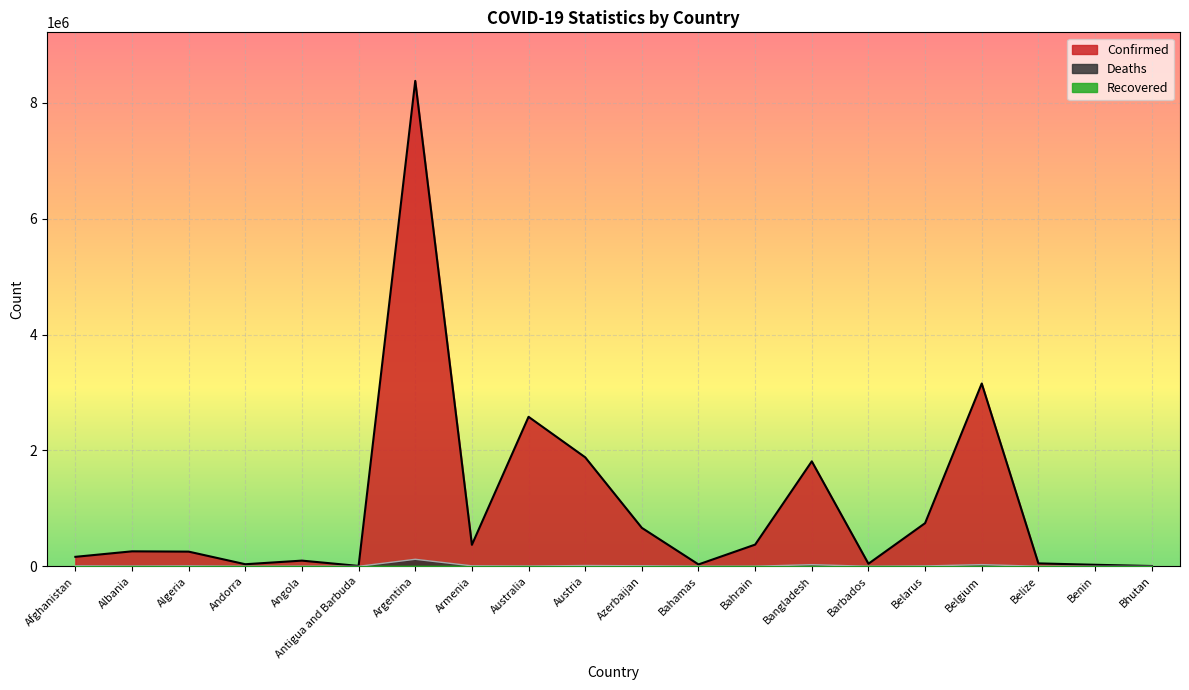

What is the difference between the maximum and minimum values in the Confirmed series?

8373453